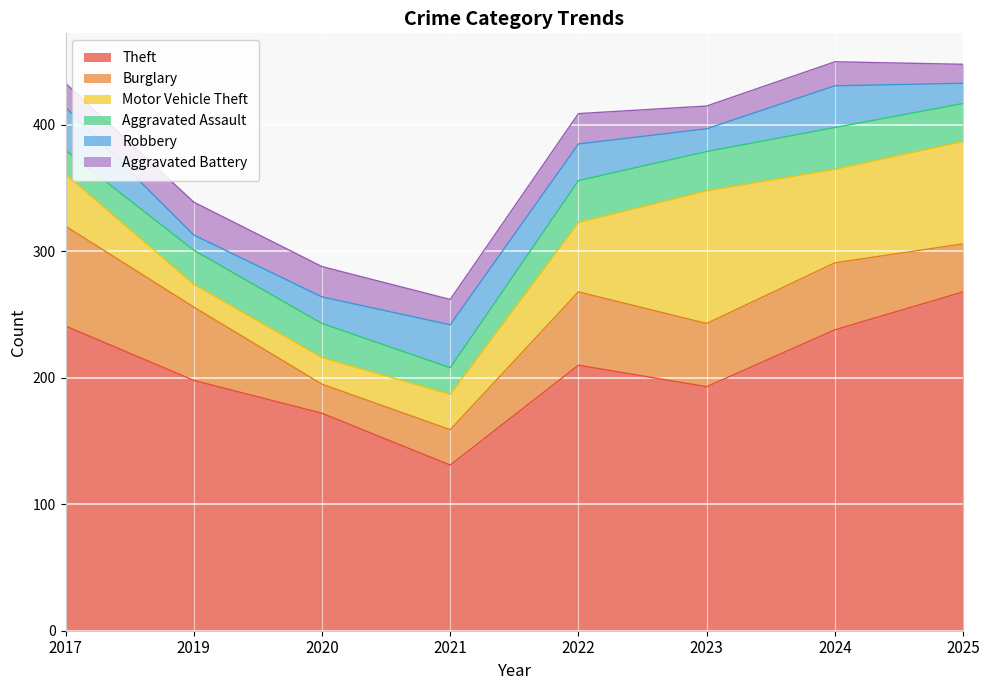

Is it true that Theft equals 466 at 2025?

False